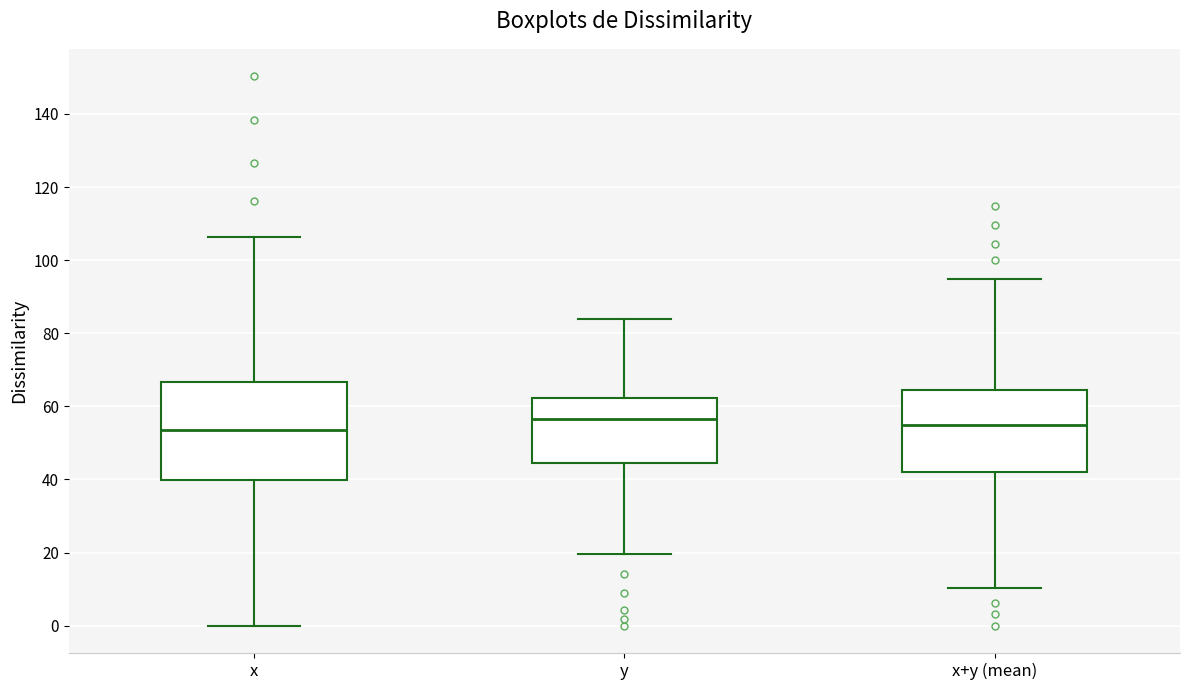

Comparing the boxes themselves (not the whiskers), which one is the tallest?

x